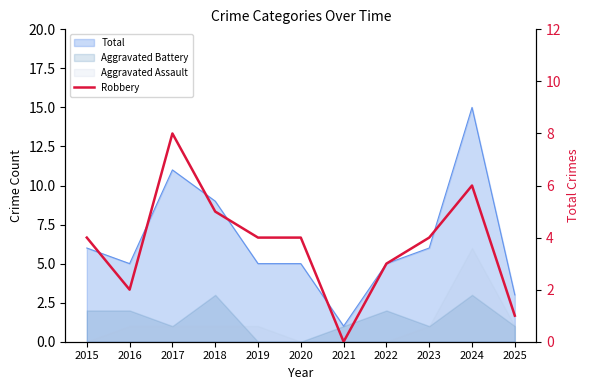

What is the change in value from 2016 to 2025?

-1